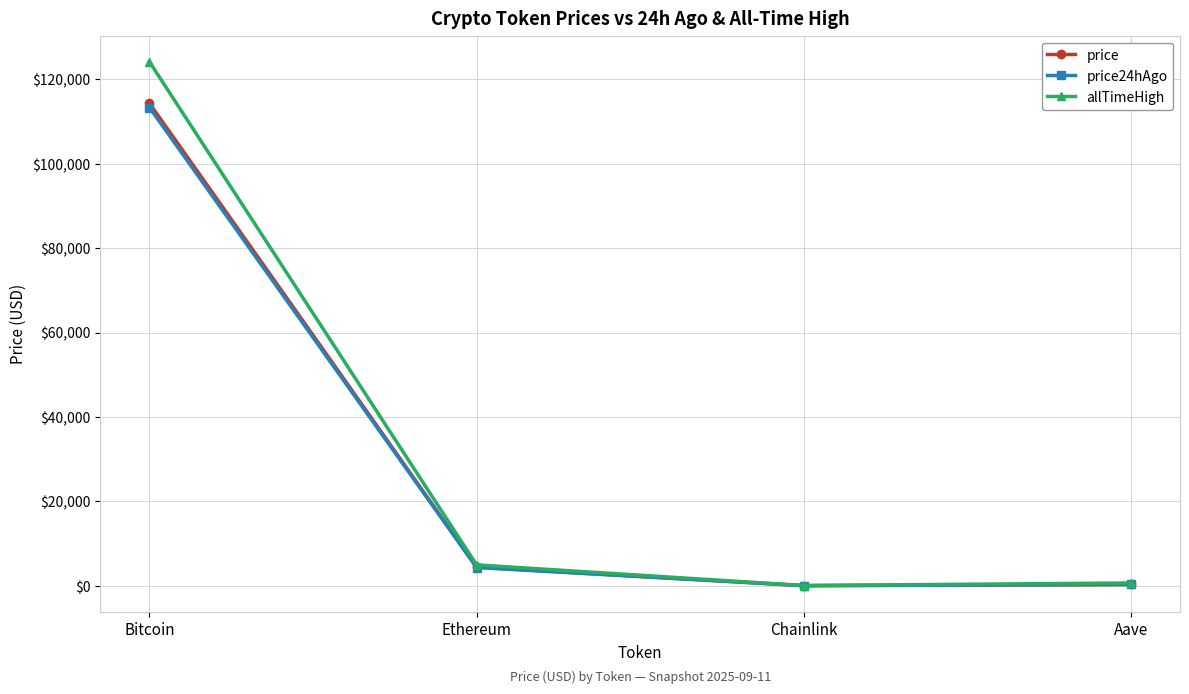

How many categories are shown in the chart?

4